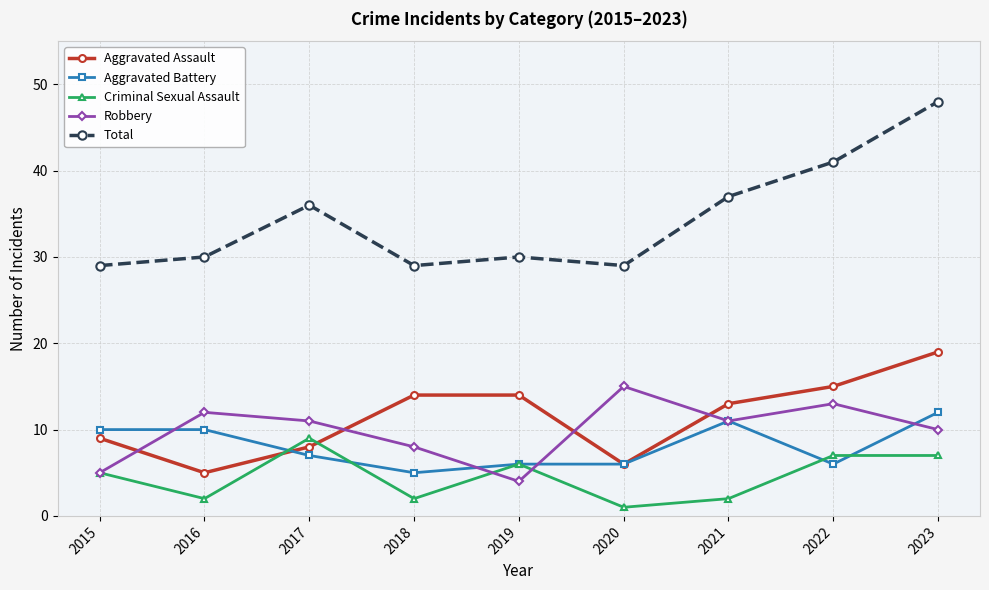

What is the total value across all series at 2023?

96